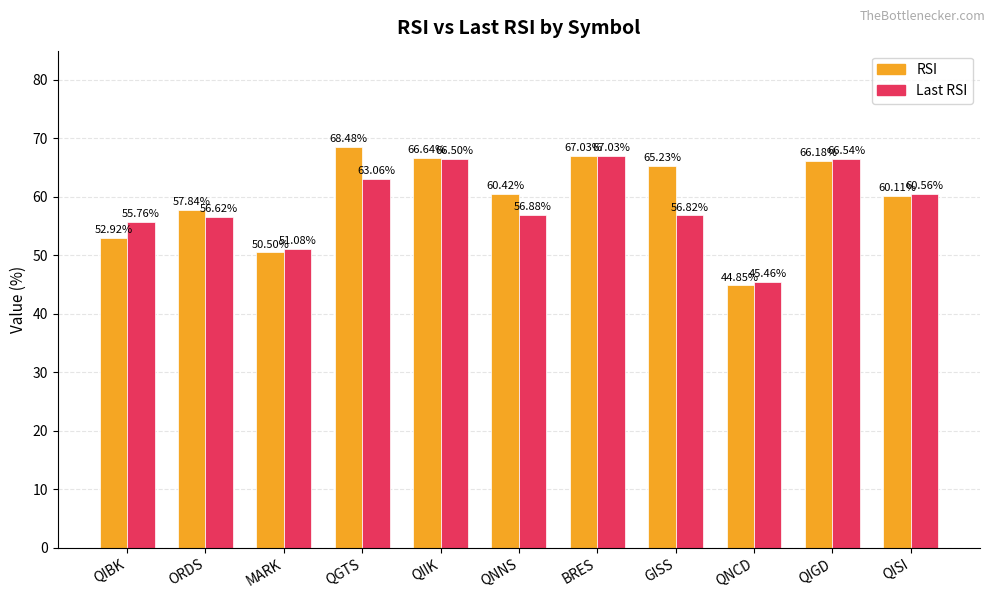

Rank the series at QNCD from highest to lowest value.

Last RSI, RSI